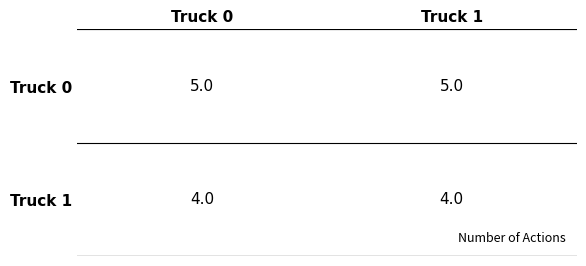

What is the smallest value displayed?

4